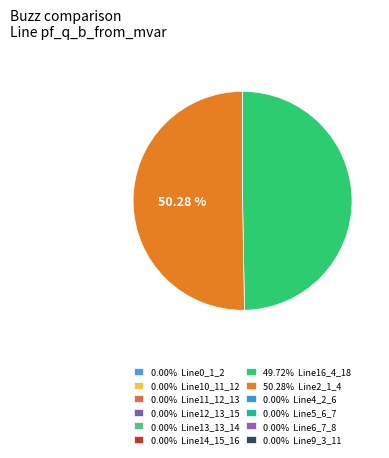

Count the number of slices in the pie.

12